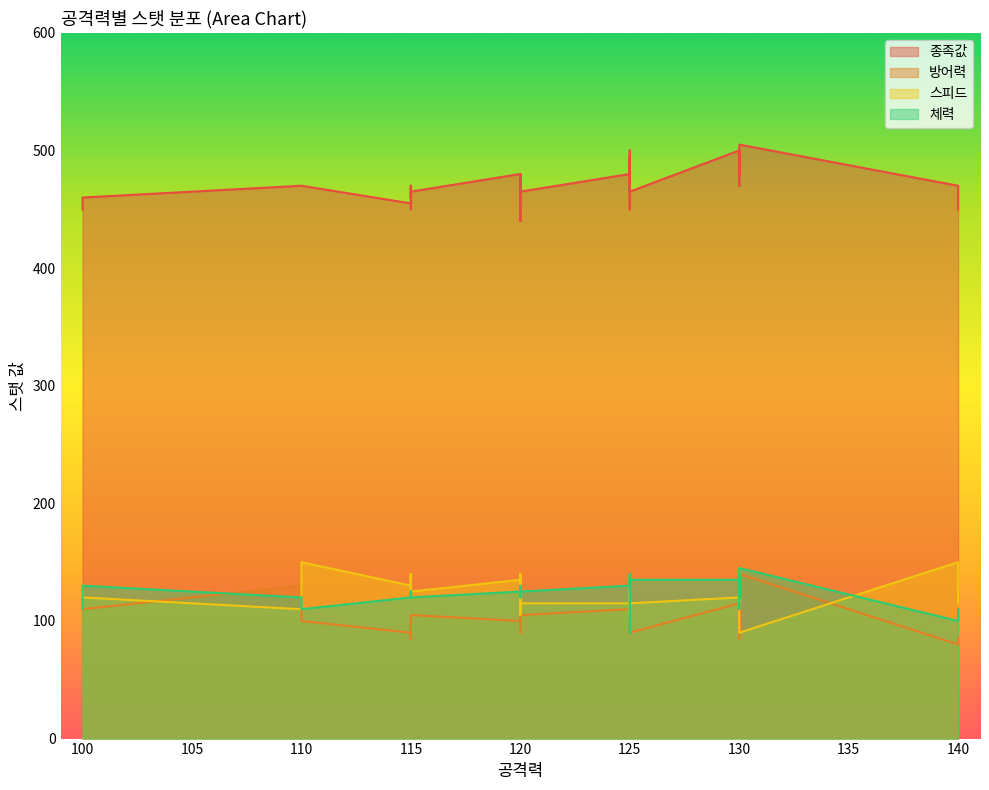

What is the label of the 13th point from the left?

125